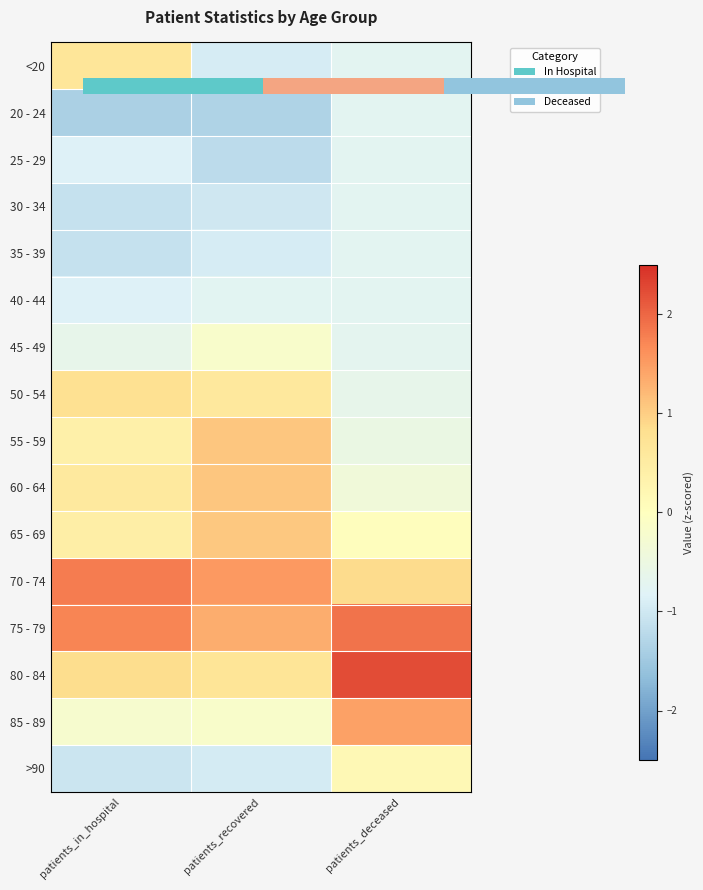

How many values in <20 are below zero?

2